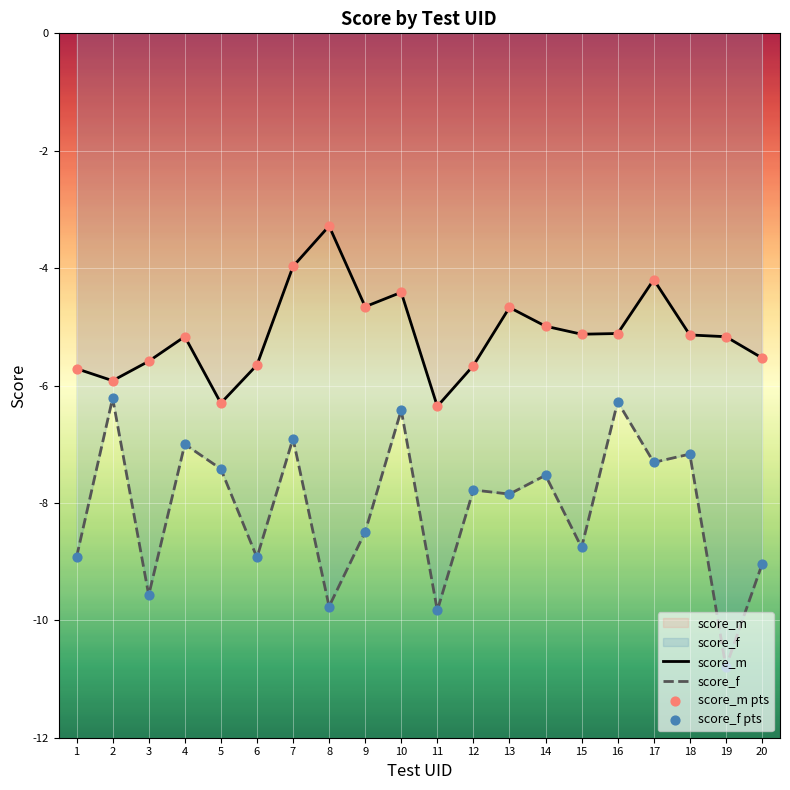

Which series contains the lowest Y value?

score_f